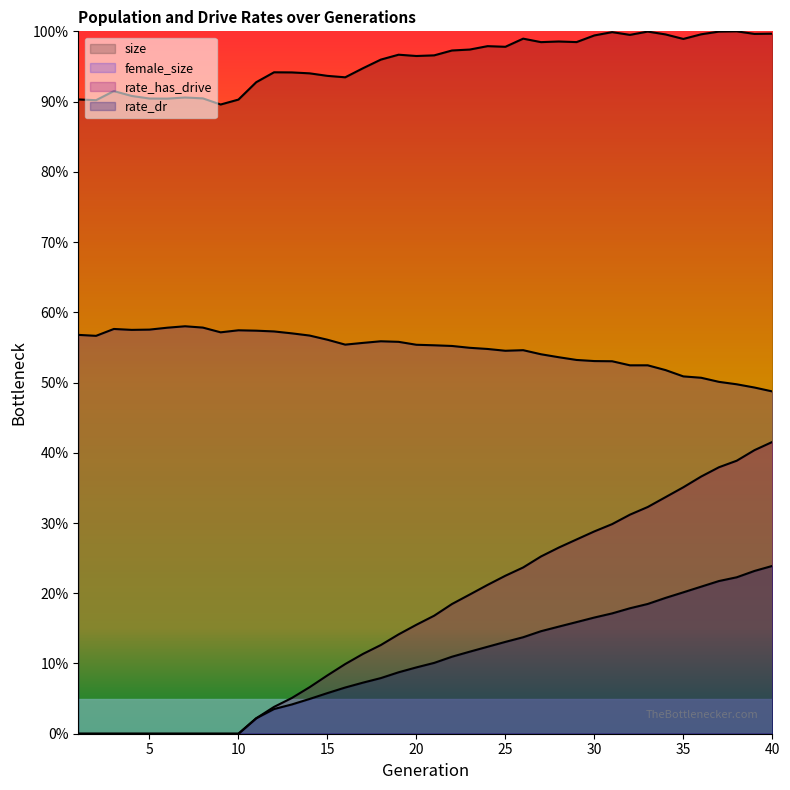

At which label does female_size reach its minimum?

40